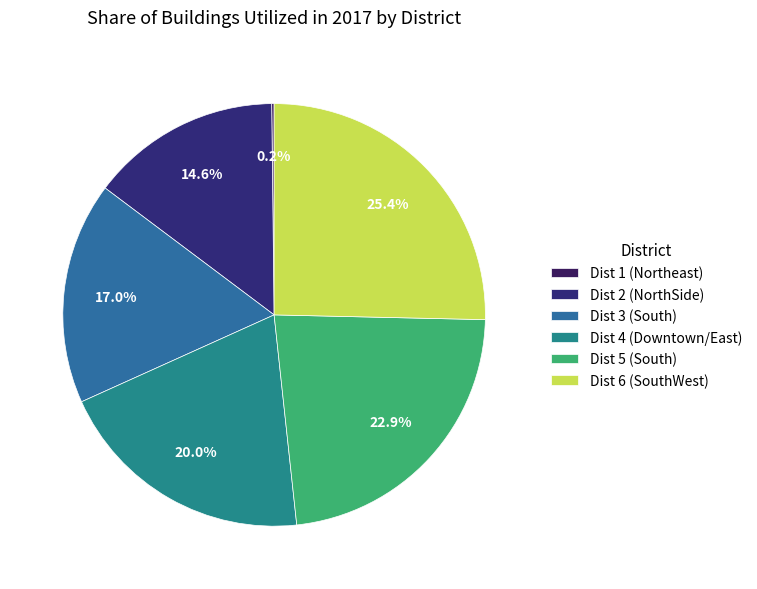

Rank the categories by value from lowest to highest.

Dist 1 (Northeast), Dist 2 (NorthSide), Dist 3 (South), Dist 4 (Downtown/East), Dist 5 (South), Dist 6 (SouthWest)